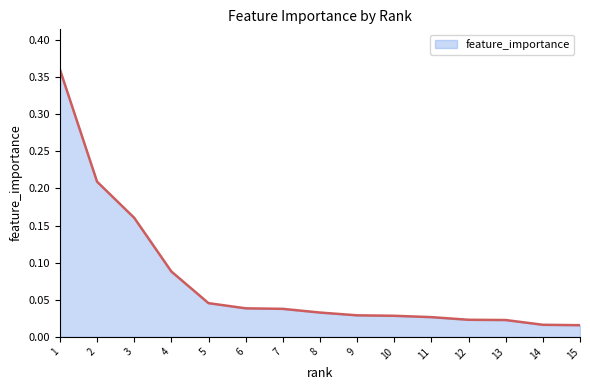

What is the difference between the maximum and minimum values?

0.3